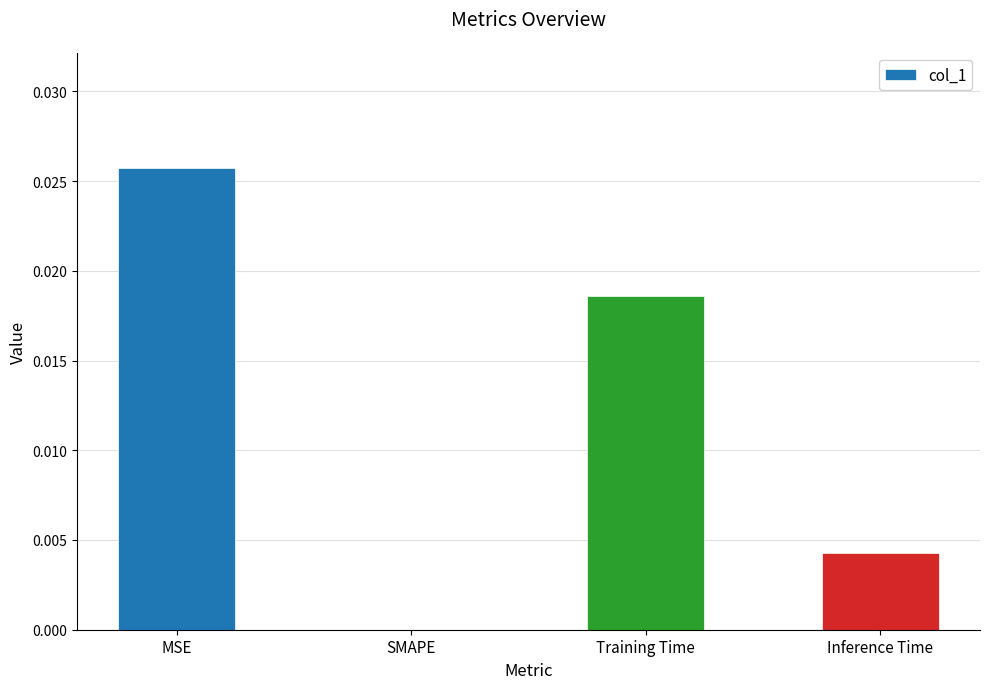

At which category does the chart reach its peak across all series?

MSE